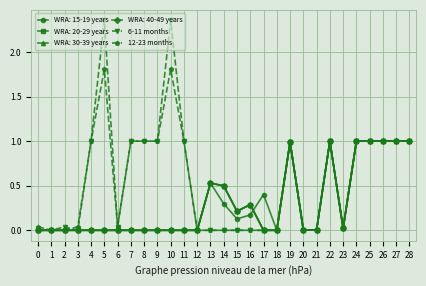

Is this an area chart (filled region under the line)?

No